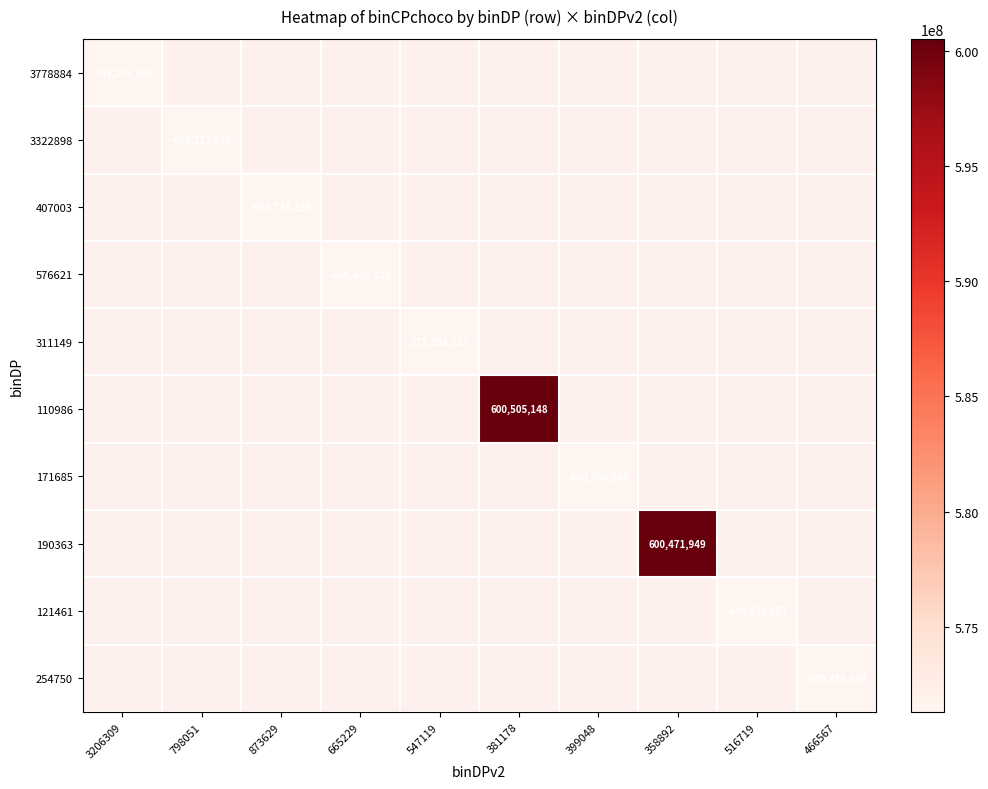

True or false: 407003 has a value of -600738159 at 873629.

True